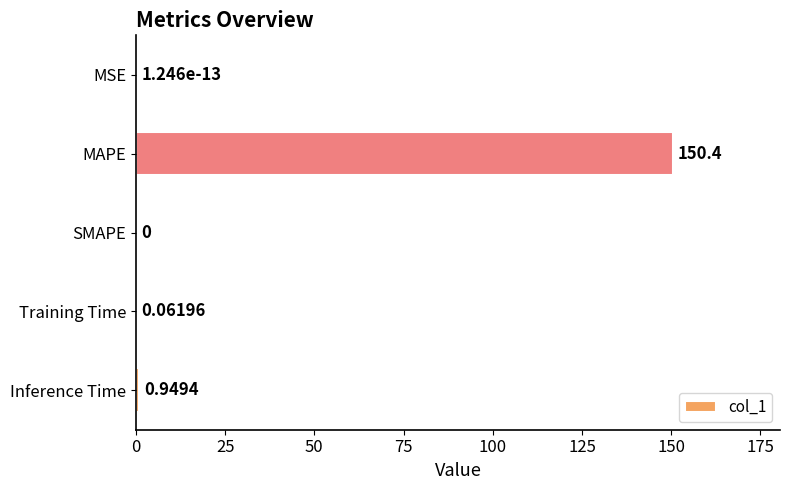

Which has a higher value, MAPE or Inference Time?

MAPE